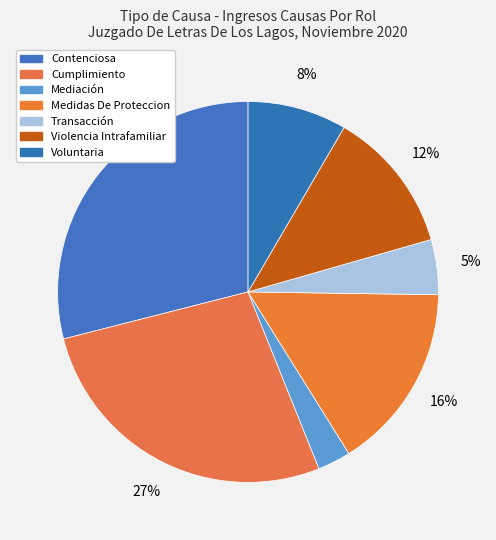

What is the change in value from Mediación to Medidas De Proteccion?

+14